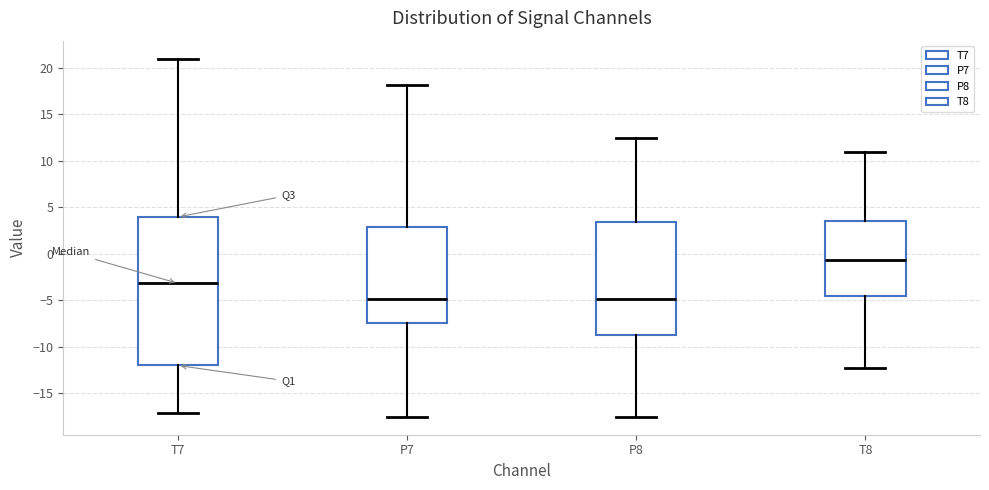

Reading left to right, read every box against the y-axis: the position of its median line, the range the box covers, and the ends of its whiskers. The values are not printed on the chart, so give them approximately, as read against the axis.

T7: median -3.0, box -12.0 to 4.0, whiskers -17.0 to 21.0
P7: median -5.0, box -7.5 to 3.0, whiskers -17.5 to 18.0
P8: median -5.0, box -8.5 to 3.5, whiskers -17.5 to 12.5
T8: median -0.5, box -4.5 to 3.5, whiskers -12.5 to 11.0